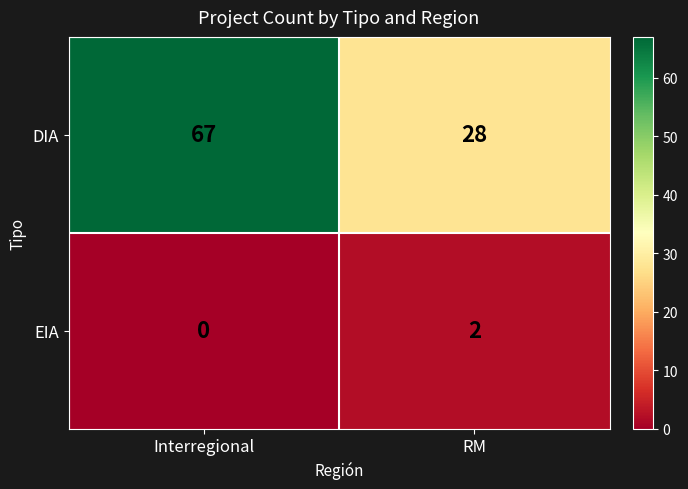

The value of DIA at Interregional is 67. True or false?

True